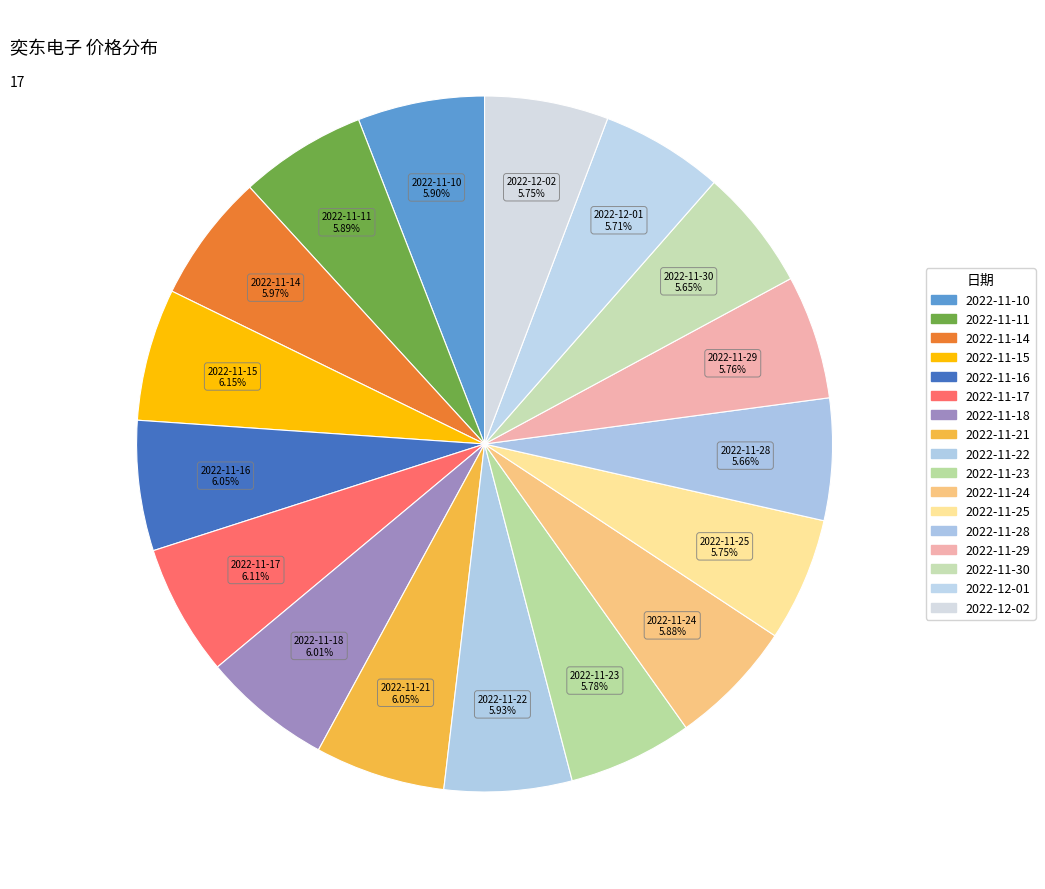

Count the number of slices in the pie.

17